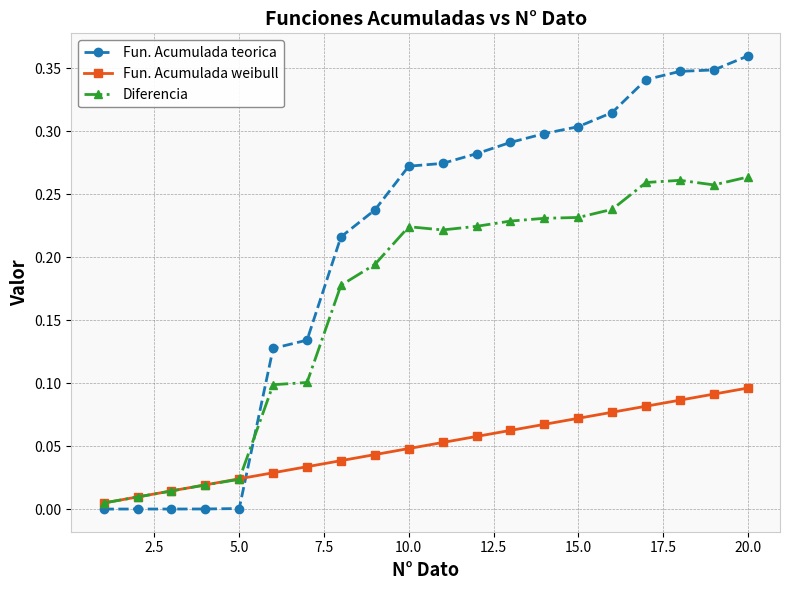

Which series has the widest spread of values?

Fun. Acumulada teorica